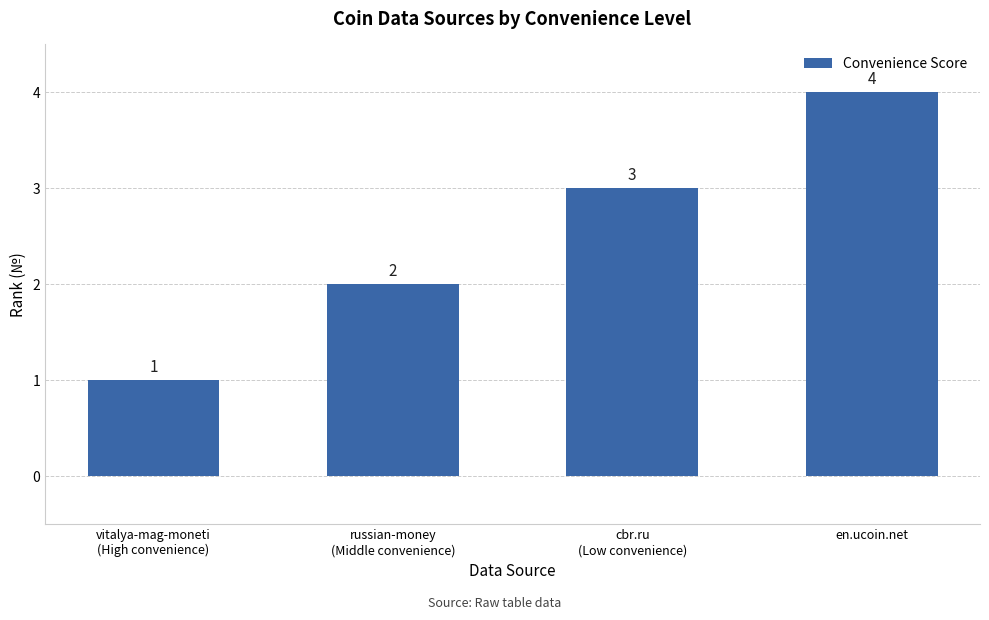

How many values are below 3?

2